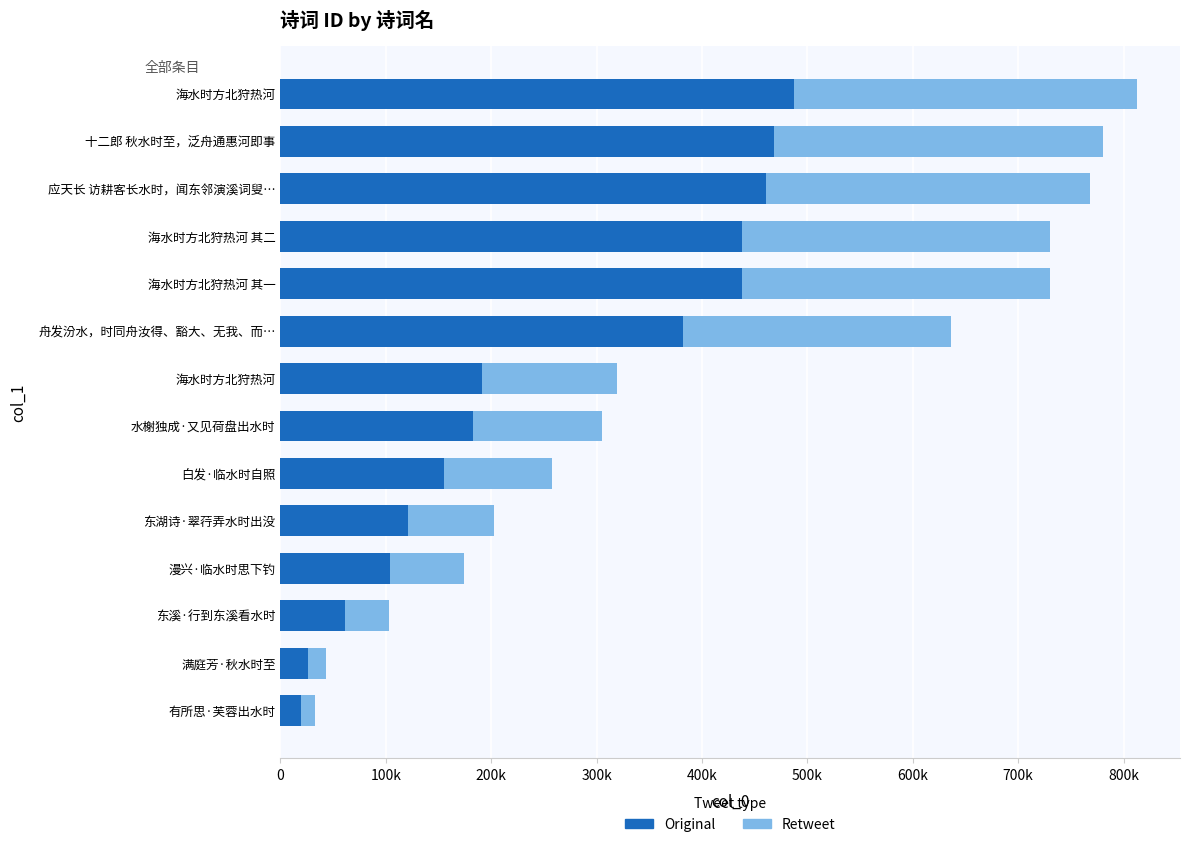

What are all the series names shown in the legend?

Original, Retweet